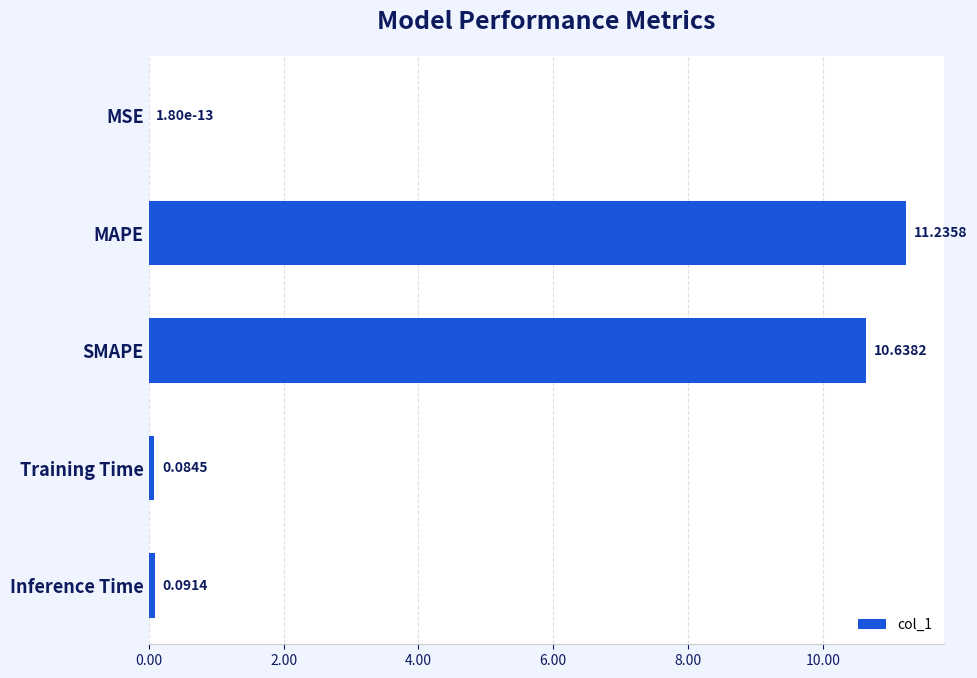

What is the sum of the values at MAPE and SMAPE?

21.9